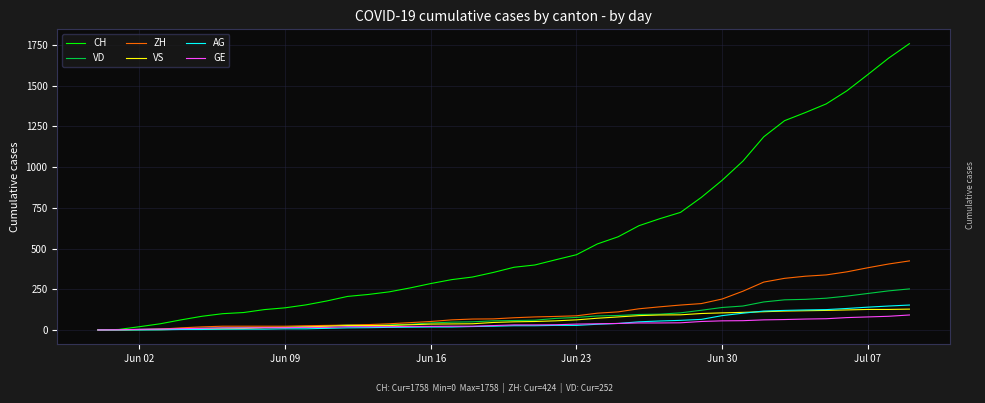

Which series has the widest spread of values?

CH